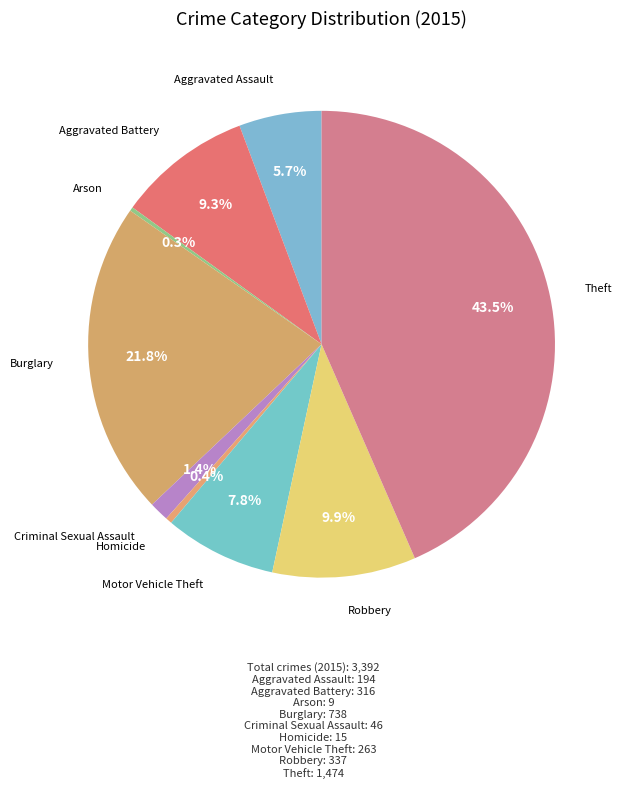

Is there any slice that represents more than half of the pie?

No